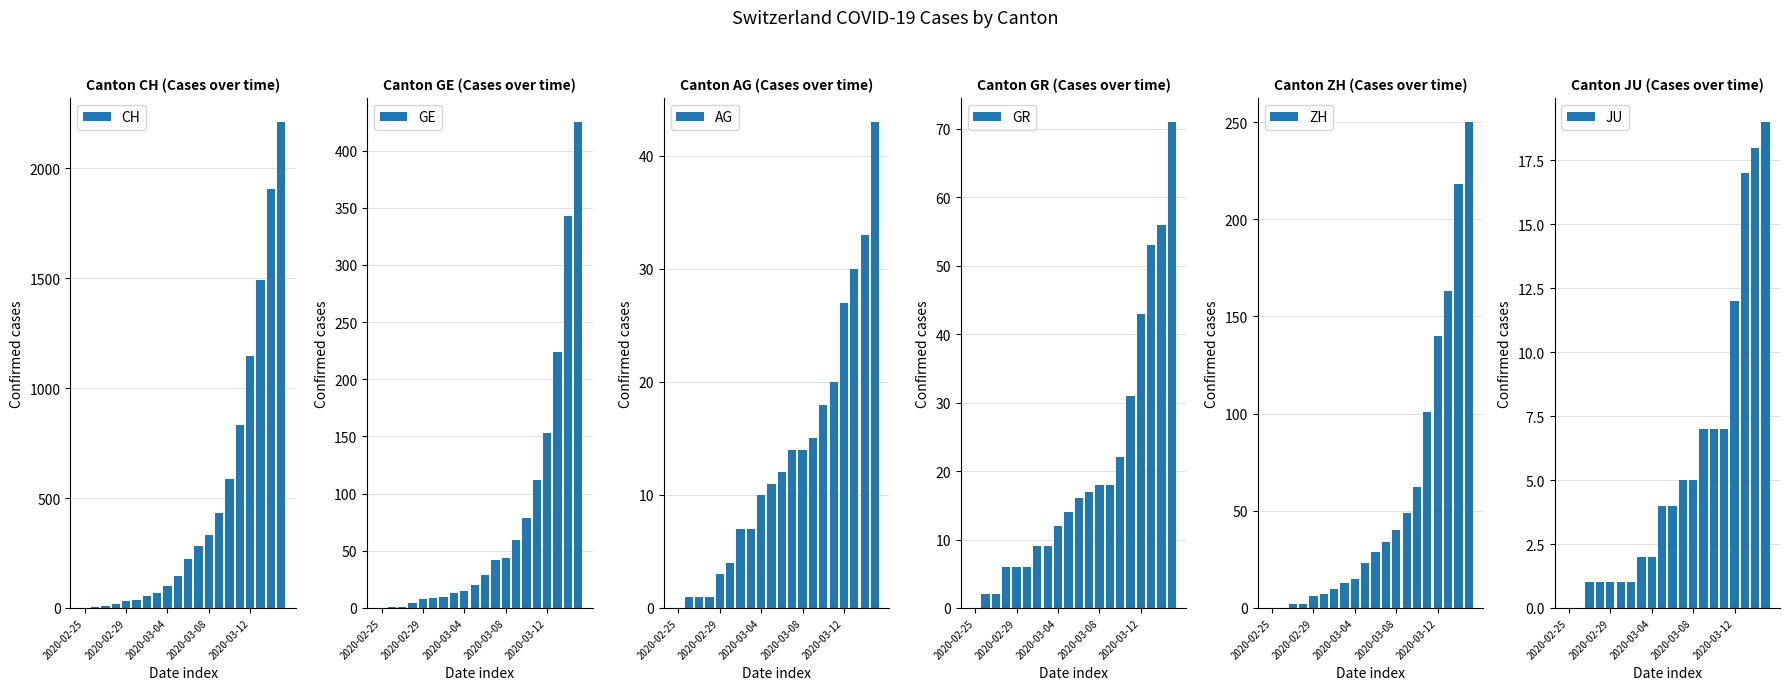

What is the greatest value displayed?

2211